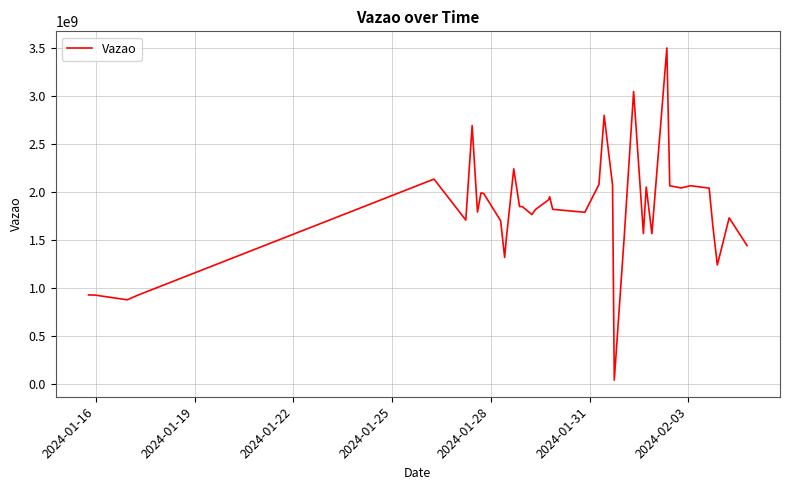

What is the average value?

1797171787